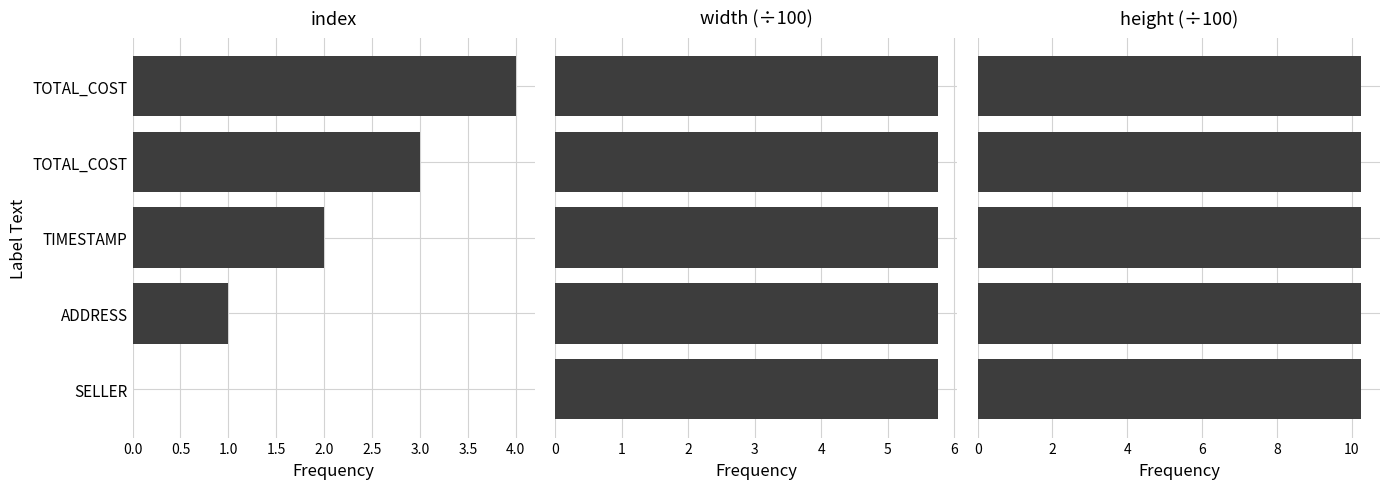

Is it true that height (÷100) equals 0.4 at 1.5?

False